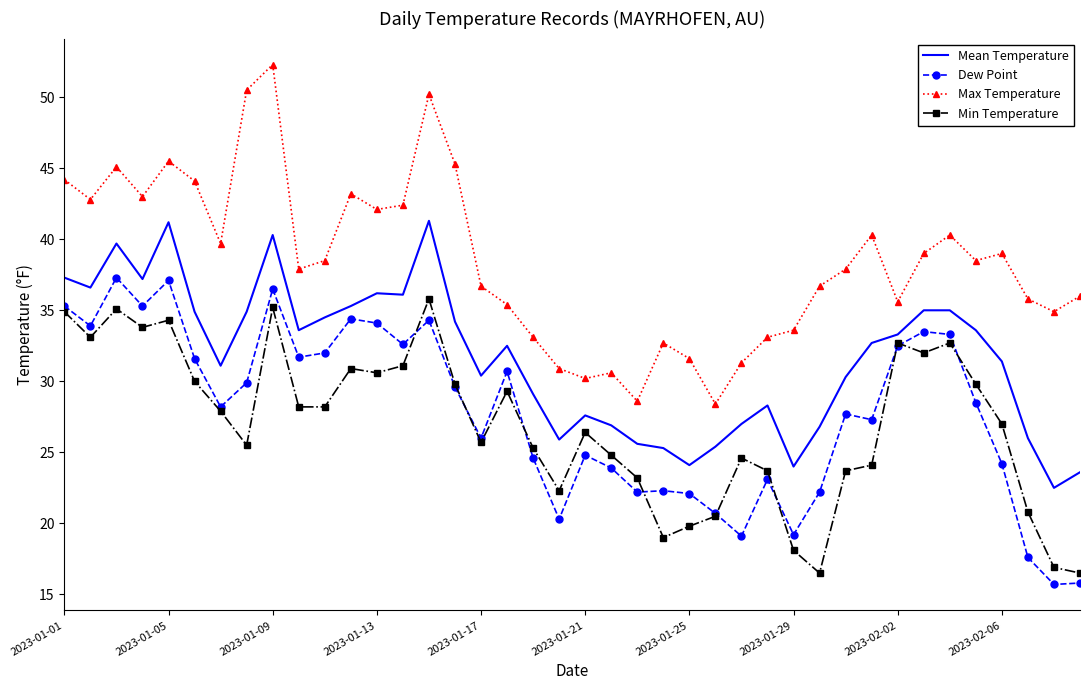

What is the difference between the maximum and minimum values in the Min Temperature series?

19.3